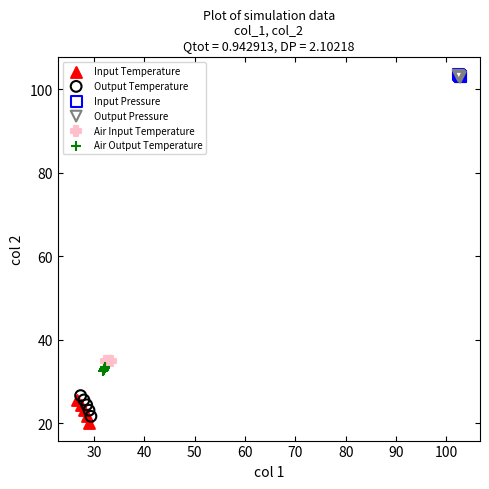

What are all the series names shown in the legend?

Input Temperature, Output Temperature, Input Pressure, Output Pressure, Air Input Temperature, Air Output Temperature